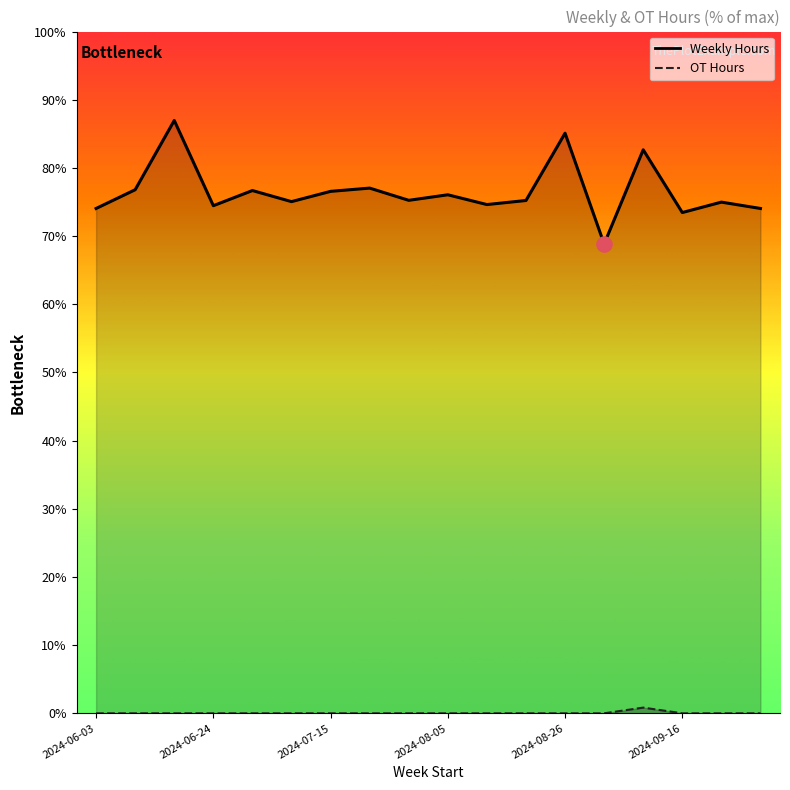

Which series has the widest spread of Y values?

Weekly Hours